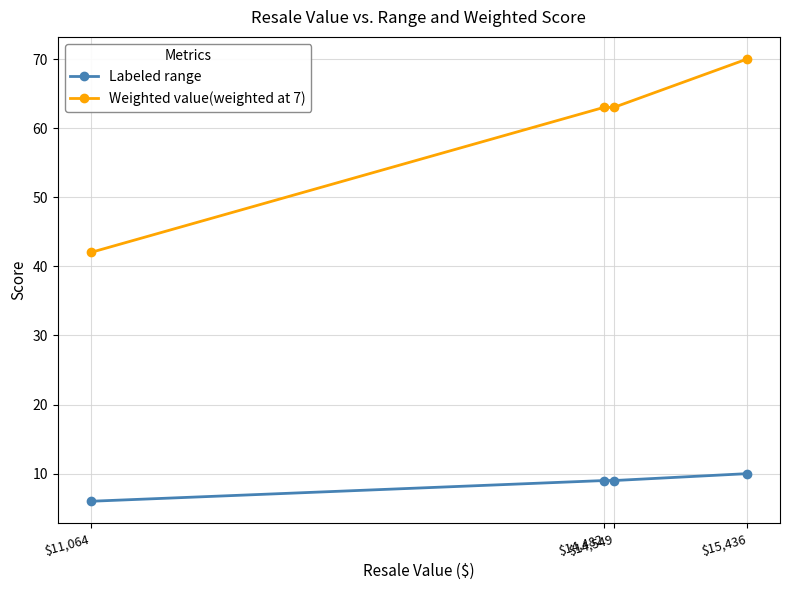

What is the highest value of the Labeled range series?

10